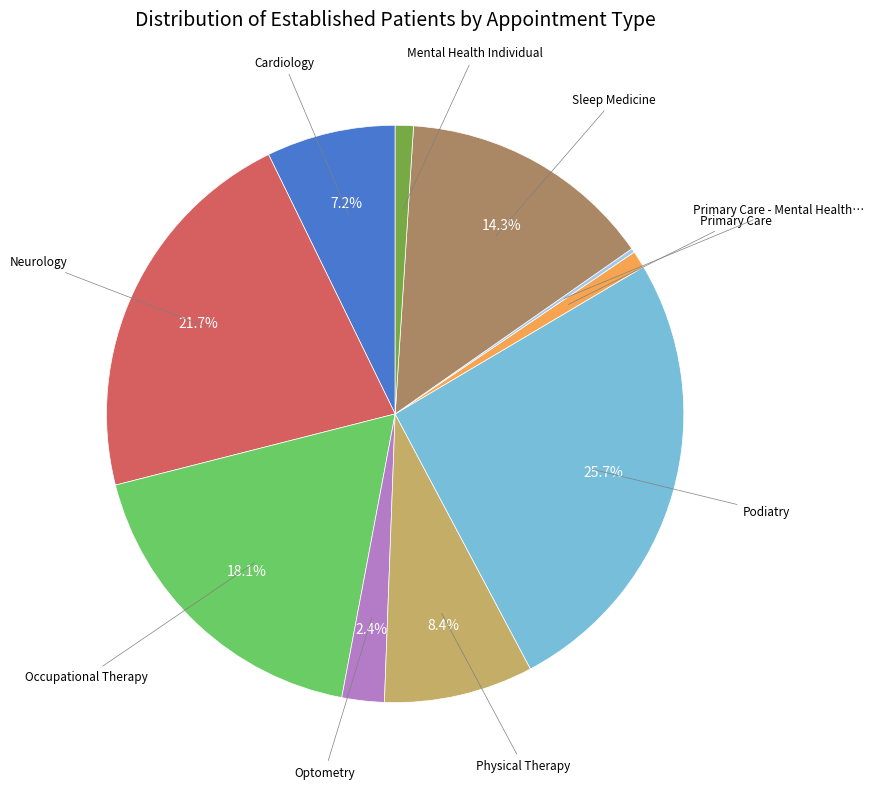

Is there a majority slice in this chart?

No